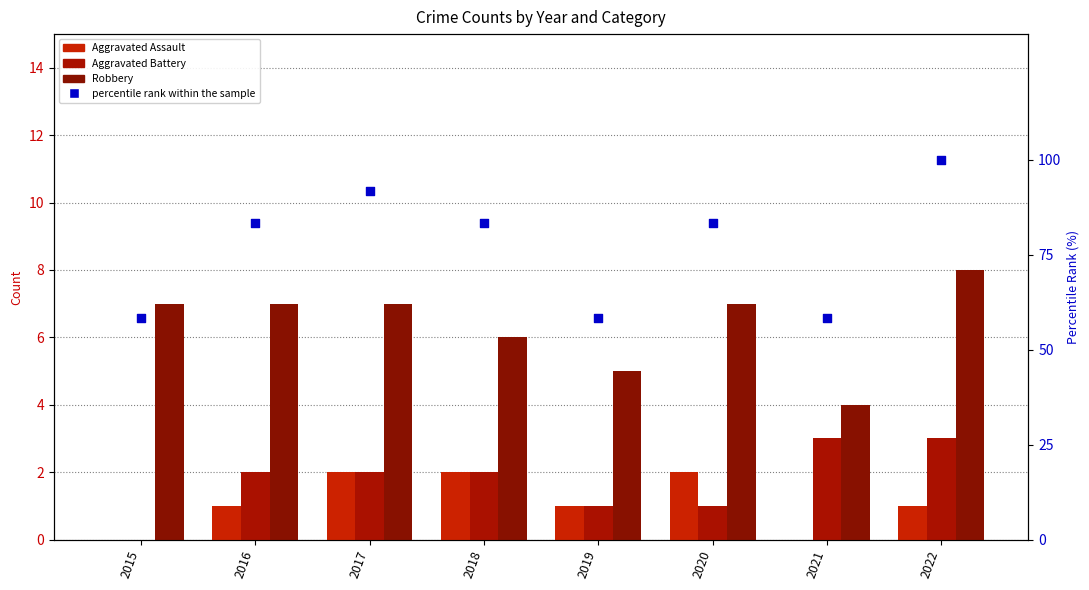

Which series contains the highest Y value?

percentile rank within the sample